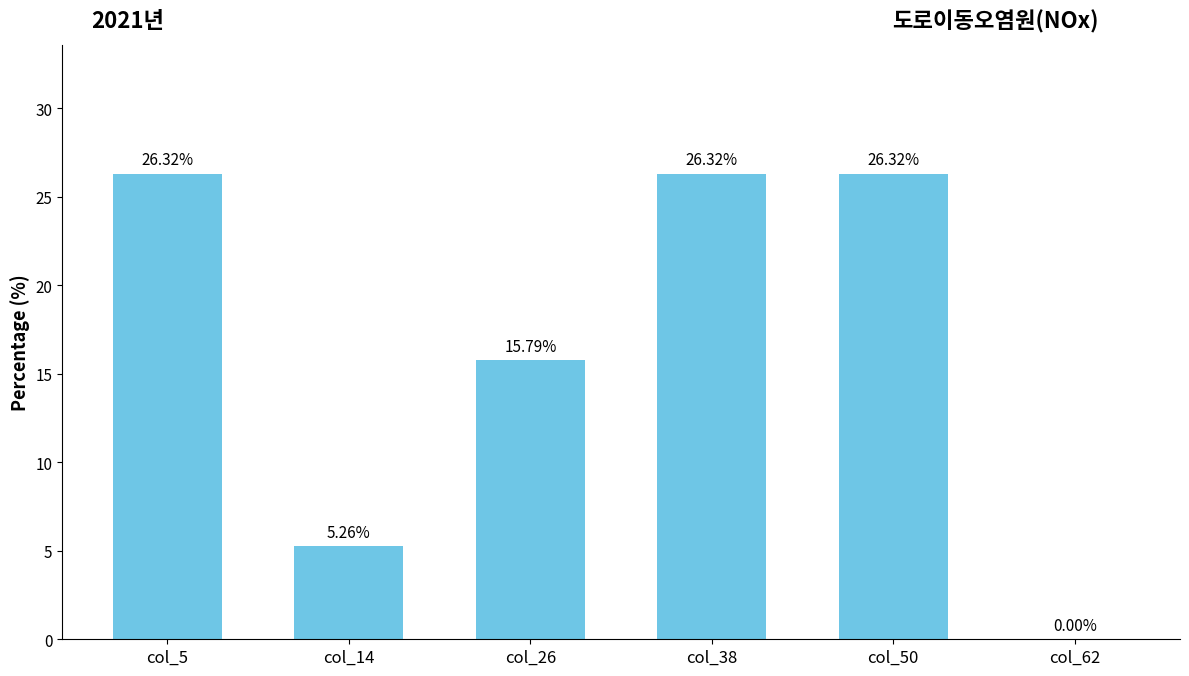

What is the difference between the values at col_26 and col_50?

10.5